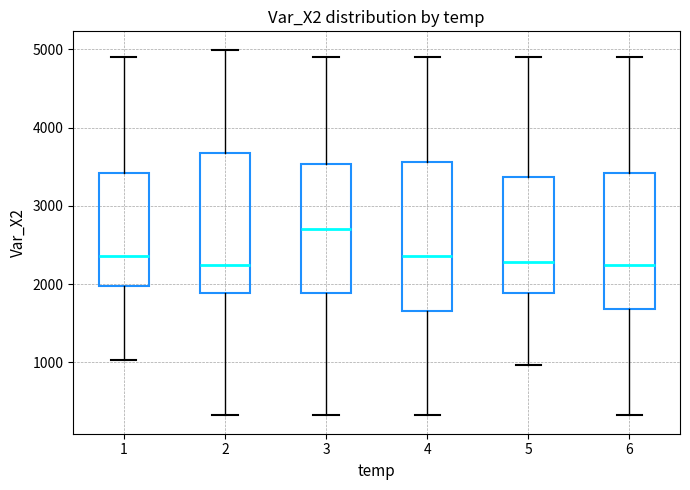

Reading left to right, read every box against the y-axis: the position of its median line, the range the box covers, and the ends of its whiskers. The values are not printed on the chart, so give them approximately, as read against the axis.

1: median 2400, box 2000 to 3400, whiskers 1000 to 4900
2: median 2200, box 1900 to 3700, whiskers 300 to 5000
3: median 2700, box 1900 to 3500, whiskers 300 to 4900
4: median 2400, box 1700 to 3600, whiskers 300 to 4900
5: median 2300, box 1900 to 3400, whiskers 1000 to 4900
6: median 2200, box 1700 to 3400, whiskers 300 to 4900